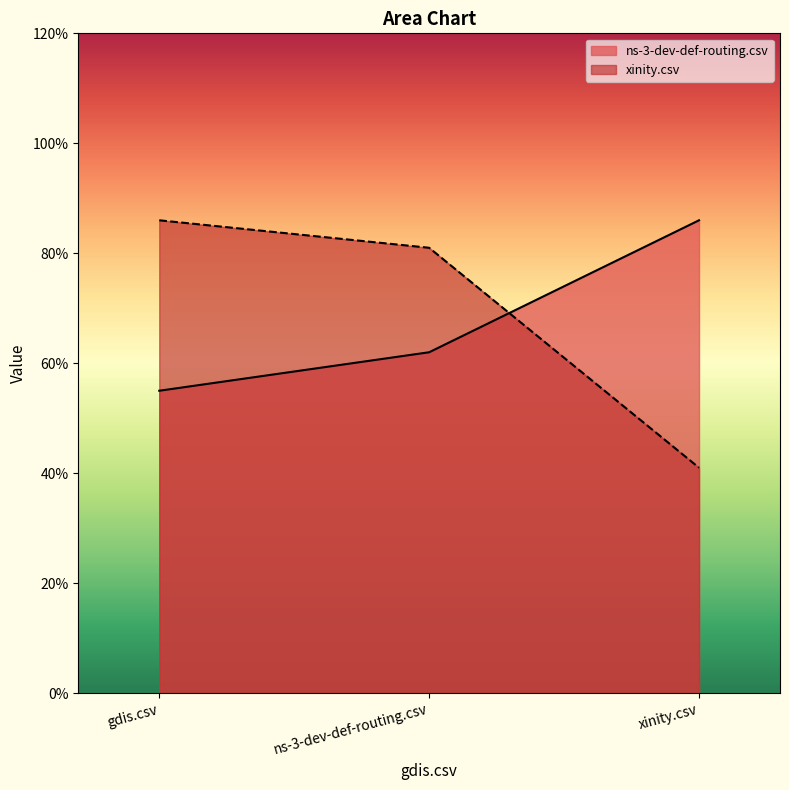

Reading left to right, extract all data points from this chart.

ns-3-dev-def-routing.csv: gdis.csv=0.6	ns-3-dev-def-routing.csv=0.6	xinity.csv=0.9
xinity.csv: gdis.csv=0.9	ns-3-dev-def-routing.csv=0.8	xinity.csv=0.4